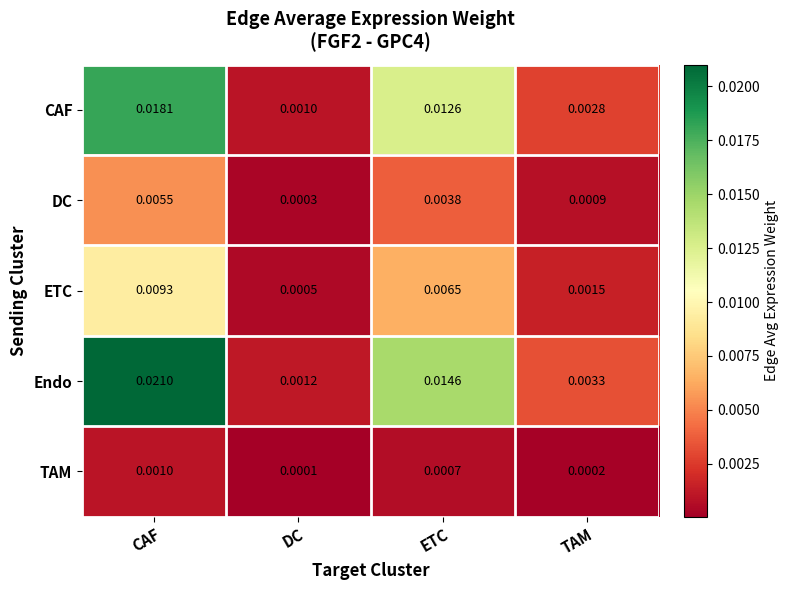

At which label is CAF closest to 0?

DC